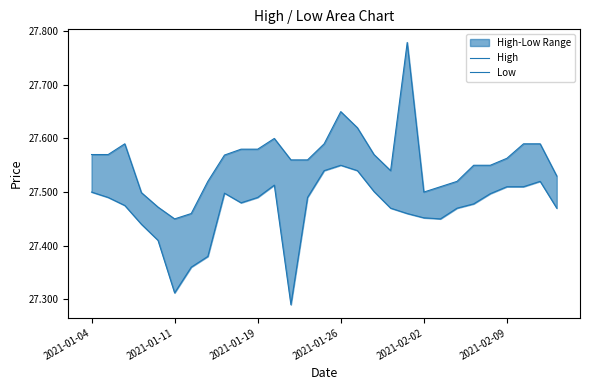

In High, how many points are lower than both neighbors (excluding endpoints)?

3